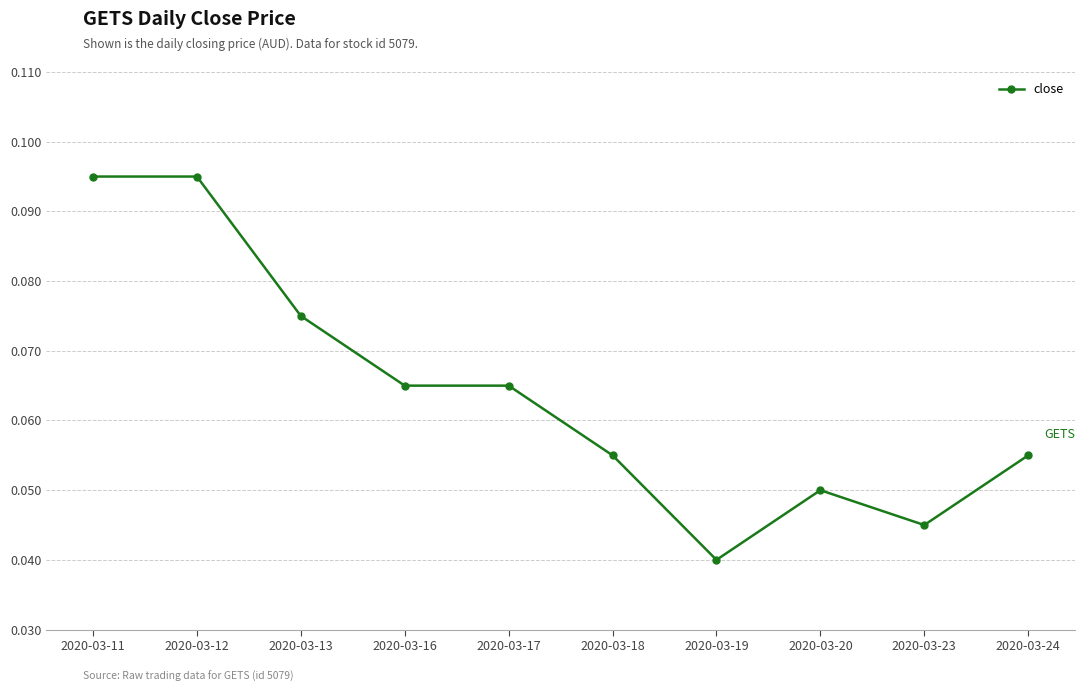

True or false: there are more than 0 points higher than both neighbors.

True